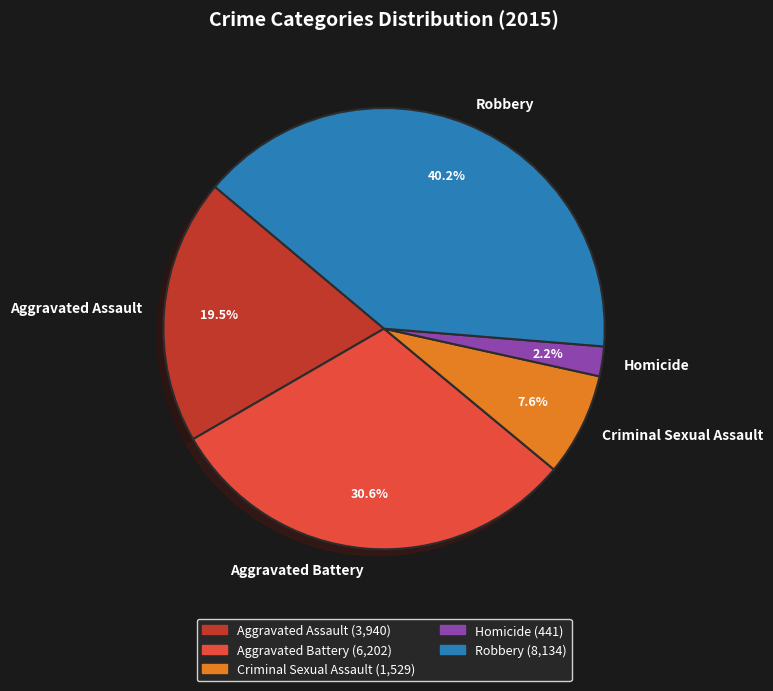

What is the smallest slice in the pie chart?

Homicide